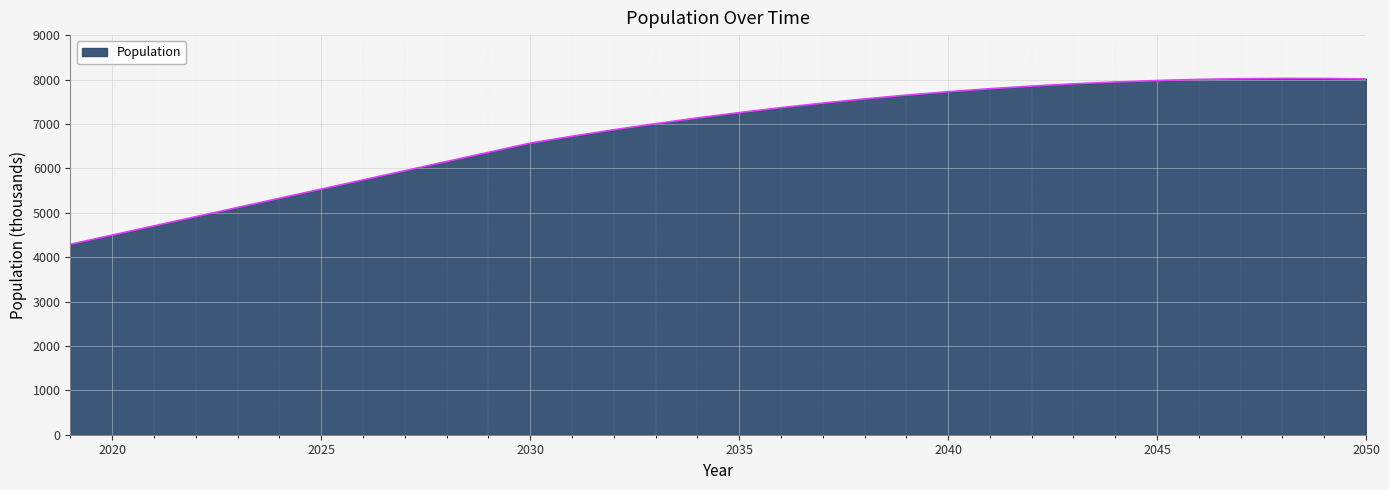

What is the difference between the maximum and minimum values?

3735.2